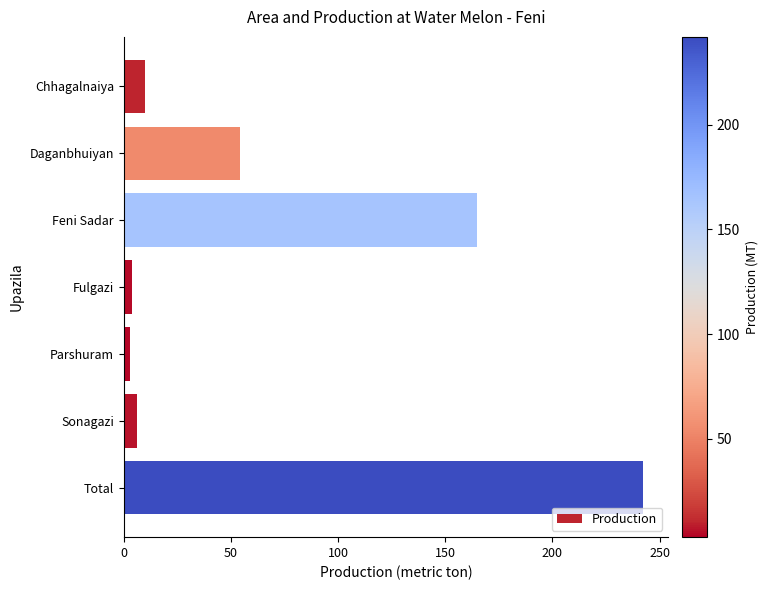

Where is the data nearest to the value 122?

Feni Sadar